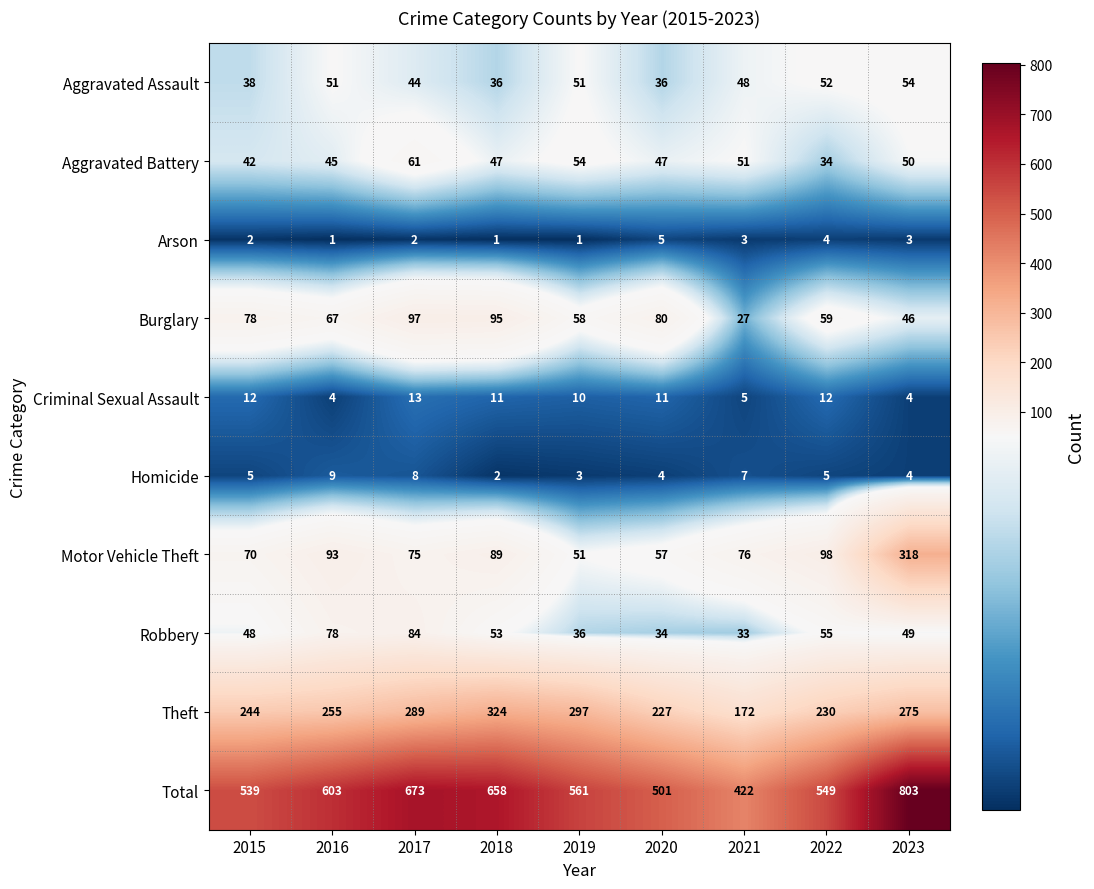

Read the Theft value at 2022, to the nearest 10.

230